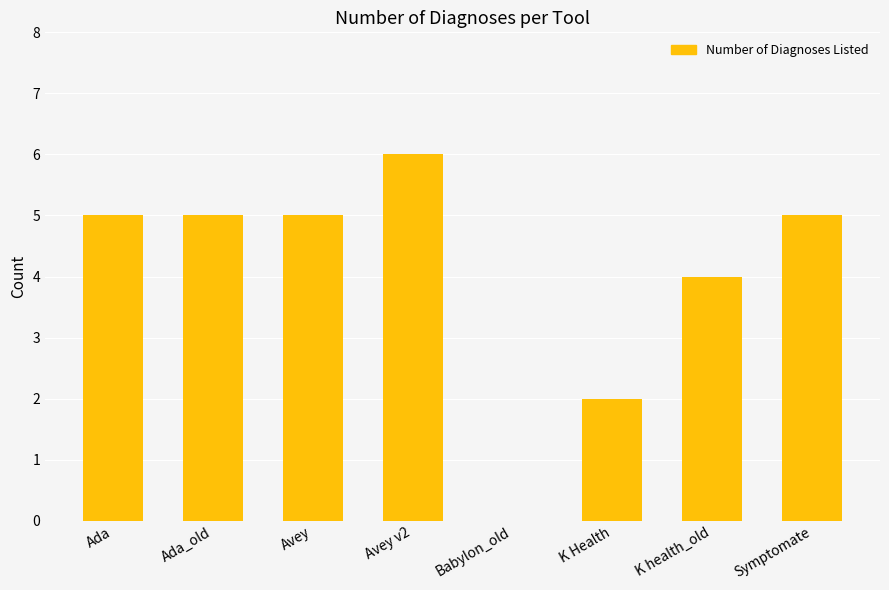

What is the sum of the values at Ada and Ada_old?

10